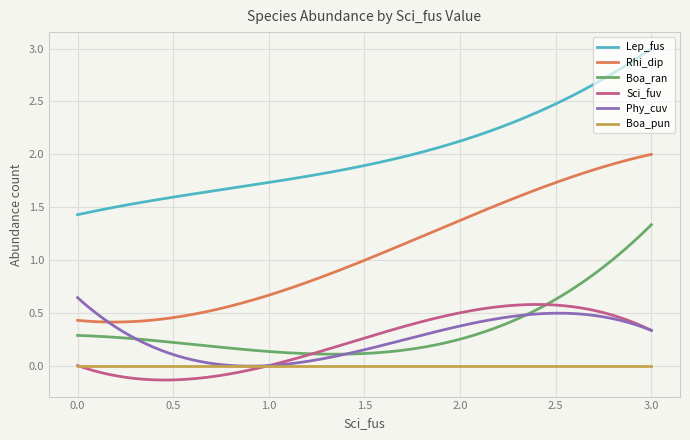

Which series has the largest total across all categories?

Lep_fus